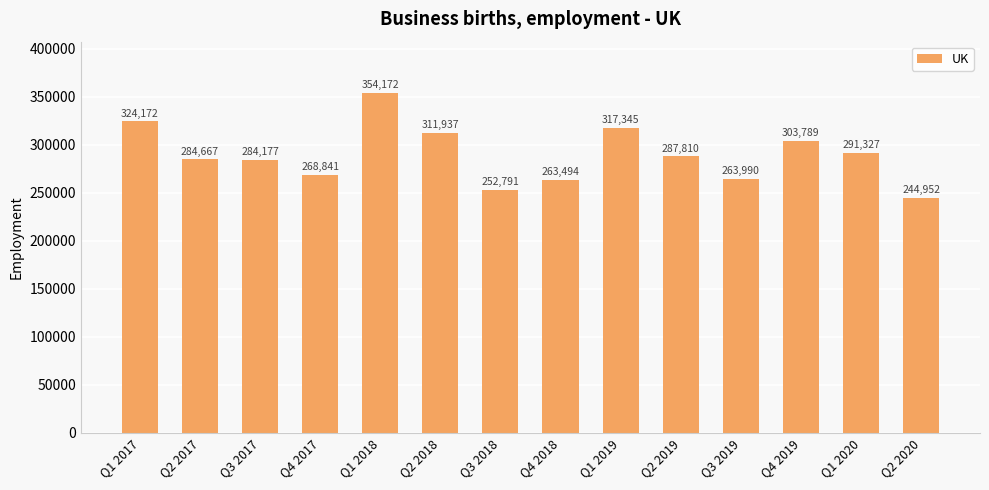

Rank the categories by value from highest to lowest.

Q1 2018, Q1 2017, Q1 2019, Q2 2018, Q4 2019, Q1 2020, Q2 2019, Q2 2017, Q3 2017, Q4 2017, Q3 2019, Q4 2018, Q3 2018, Q2 2020